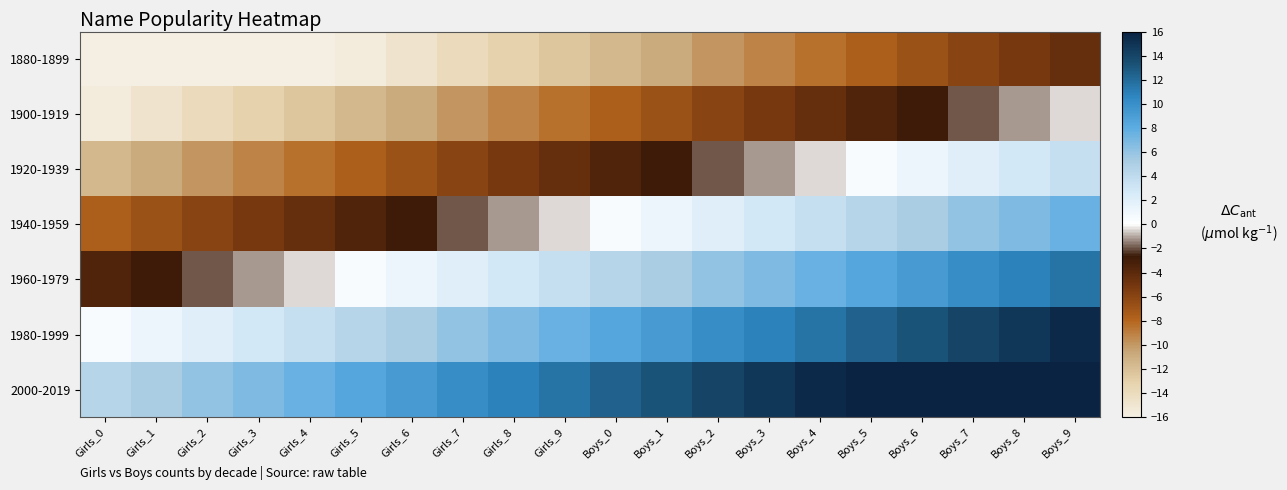

Reading left to right, extract all data points from this chart.

1880-1899: Girls_0=-19.6	Girls_1=-18.8	Girls_2=-18.0	Girls_3=-17.2	Girls_4=-16.4	Girls_5=-15.6	Girls_6=-14.8	Girls_7=-14.0	Girls_8=-13.2	Girls_9=-12.4	Boys_0=-11.6	Boys_1=-10.8	Boys_2=-10.0	Boys_3=-9.2	Boys_4=-8.4	Boys_5=-7.6	Boys_6=-6.8	Boys_7=-6.0	Boys_8=-5.2	Boys_9=-4.4
1900-1919: Girls_0=-15.6	Girls_1=-14.8	Girls_2=-14.0	Girls_3=-13.2	Girls_4=-12.4	Girls_5=-11.6	Girls_6=-10.8	Girls_7=-10.0	Girls_8=-9.2	Girls_9=-8.4	Boys_0=-7.6	Boys_1=-6.8	Boys_2=-6.0	Boys_3=-5.2	Boys_4=-4.4	Boys_5=-3.6	Boys_6=-2.8	Boys_7=-2.0	Boys_8=-1.2	Boys_9=-0.4
1920-1939: Girls_0=-11.6	Girls_1=-10.8	Girls_2=-10.0	Girls_3=-9.2	Girls_4=-8.4	Girls_5=-7.6	Girls_6=-6.8	Girls_7=-6.0	Girls_8=-5.2	Girls_9=-4.4	Boys_0=-3.6	Boys_1=-2.8	Boys_2=-2.0	Boys_3=-1.2	Boys_4=-0.4	Boys_5=0.4	Boys_6=1.2	Boys_7=2.0	Boys_8=2.8	Boys_9=3.6
1940-1959: Girls_0=-7.6	Girls_1=-6.8	Girls_2=-6.0	Girls_3=-5.2	Girls_4=-4.4	Girls_5=-3.6	Girls_6=-2.8	Girls_7=-2.0	Girls_8=-1.2	Girls_9=-0.4	Boys_0=0.4	Boys_1=1.2	Boys_2=2.0	Boys_3=2.8	Boys_4=3.6	Boys_5=4.4	Boys_6=5.2	Boys_7=6.0	Boys_8=6.8	Boys_9=7.6
1960-1979: Girls_0=-3.6	Girls_1=-2.8	Girls_2=-2.0	Girls_3=-1.2	Girls_4=-0.4	Girls_5=0.4	Girls_6=1.2	Girls_7=2.0	Girls_8=2.8	Girls_9=3.6	Boys_0=4.4	Boys_1=5.2	Boys_2=6.0	Boys_3=6.8	Boys_4=7.6	Boys_5=8.4	Boys_6=9.2	Boys_7=10.0	Boys_8=10.8	Boys_9=11.6
1980-1999: Girls_0=0.4	Girls_1=1.2	Girls_2=2.0	Girls_3=2.8	Girls_4=3.6	Girls_5=4.4	Girls_6=5.2	Girls_7=6.0	Girls_8=6.8	Girls_9=7.6	Boys_0=8.4	Boys_1=9.2	Boys_2=10.0	Boys_3=10.8	Boys_4=11.6	Boys_5=12.4	Boys_6=13.2	Boys_7=14.0	Boys_8=14.8	Boys_9=15.6
2000-2019: Girls_0=4.4	Girls_1=5.2	Girls_2=6.0	Girls_3=6.8	Girls_4=7.6	Girls_5=8.4	Girls_6=9.2	Girls_7=10.0	Girls_8=10.8	Girls_9=11.6	Boys_0=12.4	Boys_1=13.2	Boys_2=14.0	Boys_3=14.8	Boys_4=15.6	Boys_5=16.4	Boys_6=17.2	Boys_7=18.0	Boys_8=18.8	Boys_9=19.6